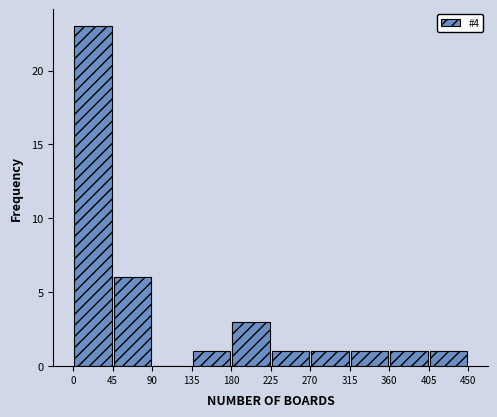

Reading left to right, list every bar in this chart as the range it spans on the x-axis followed by its height. The values are not printed on the chart, so give them approximately, as read against the axis.

0 to 45: 23
45 to 90: 6
90 to 135: 0
135 to 180: 1
180 to 225: 3
225 to 270: 1
270 to 315: 1
315 to 360: 1
360 to 405: 1
405 to 450: 1